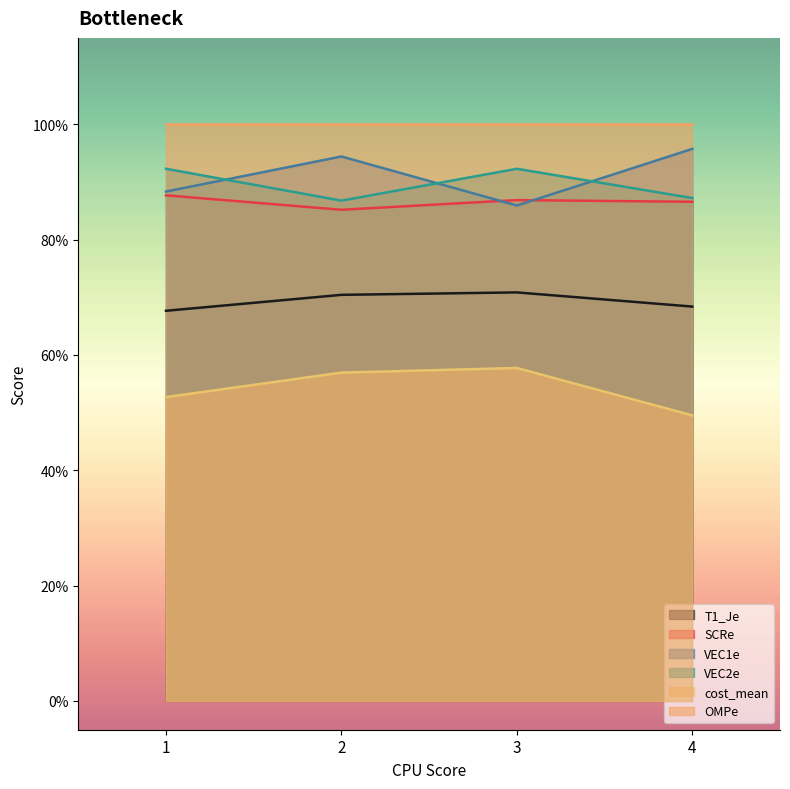

Rank the categories by VEC2e value from highest to lowest.

1, 3, 4, 2